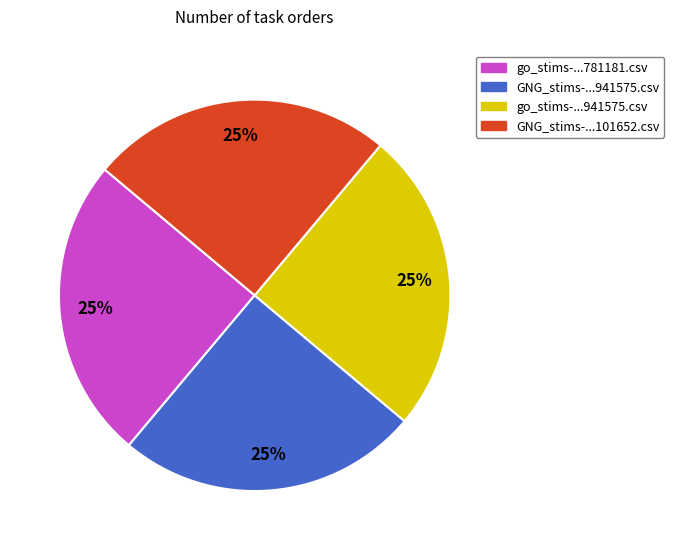

How many slices are in this pie chart?

4